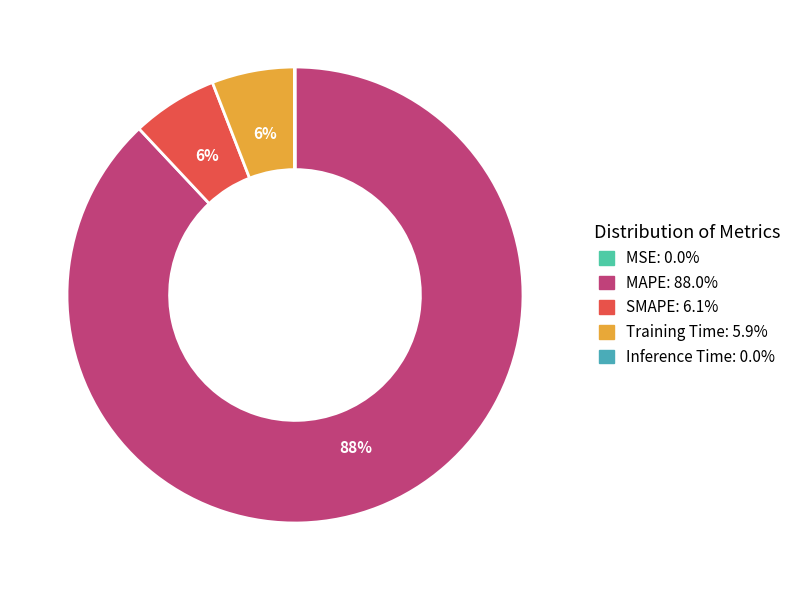

Is the sum of MSE and MAPE greater than half?

Yes